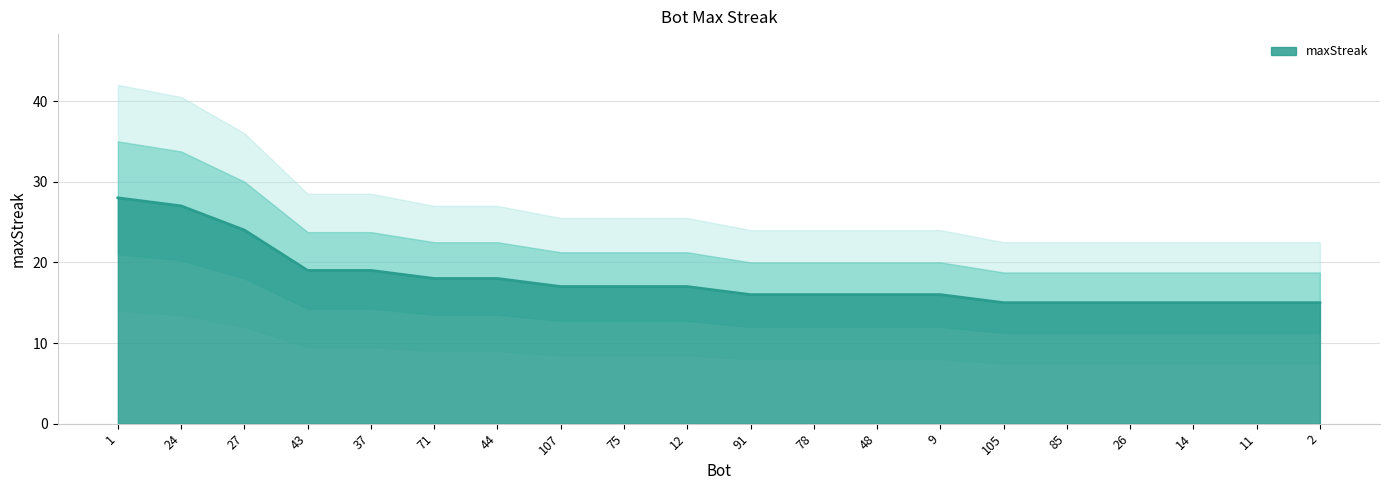

What is the value of the 13th point from the left?

16